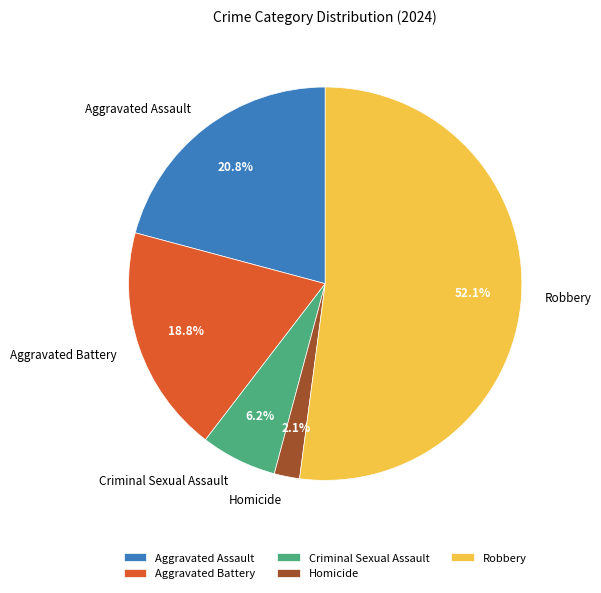

To the nearest percent, what percentage of the pie is Criminal Sexual Assault?

6%